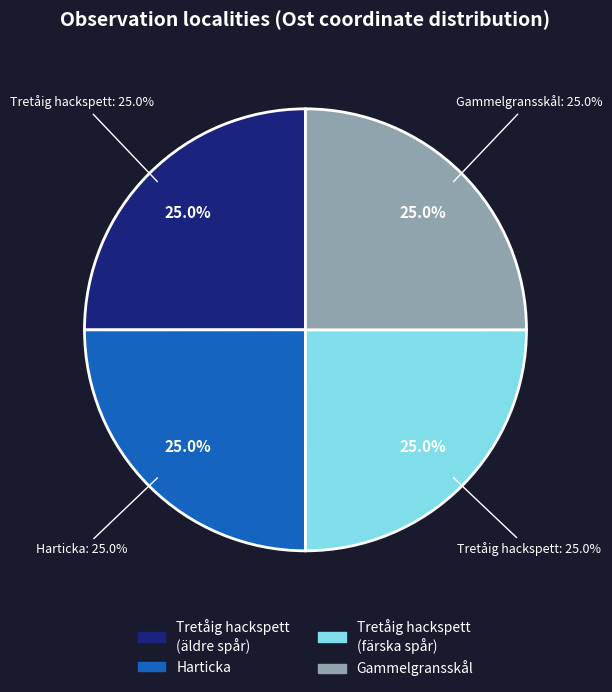

Does any single category account for the majority?

No